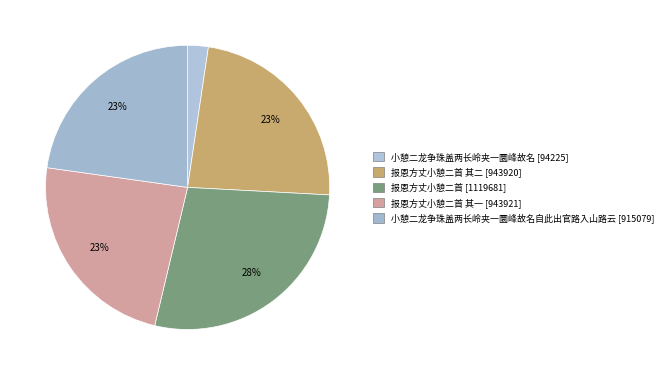

How many segments does this pie chart have?

5